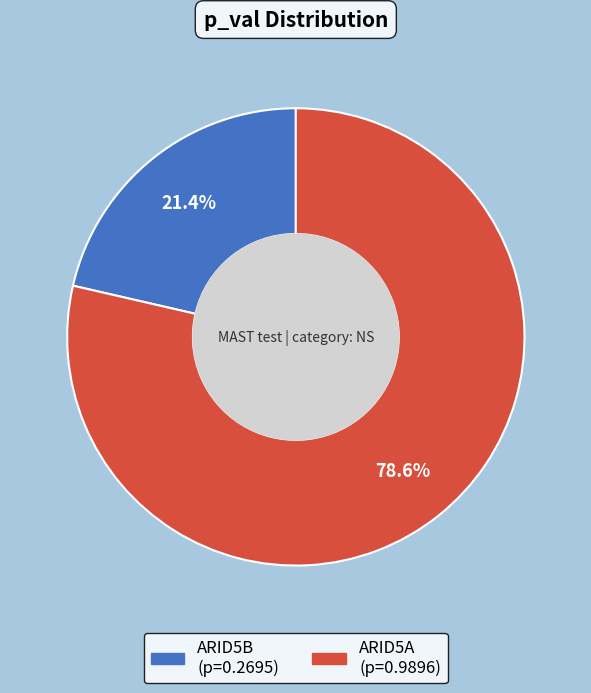

To the nearest percent, what percentage of the pie is ARID5A?

79%